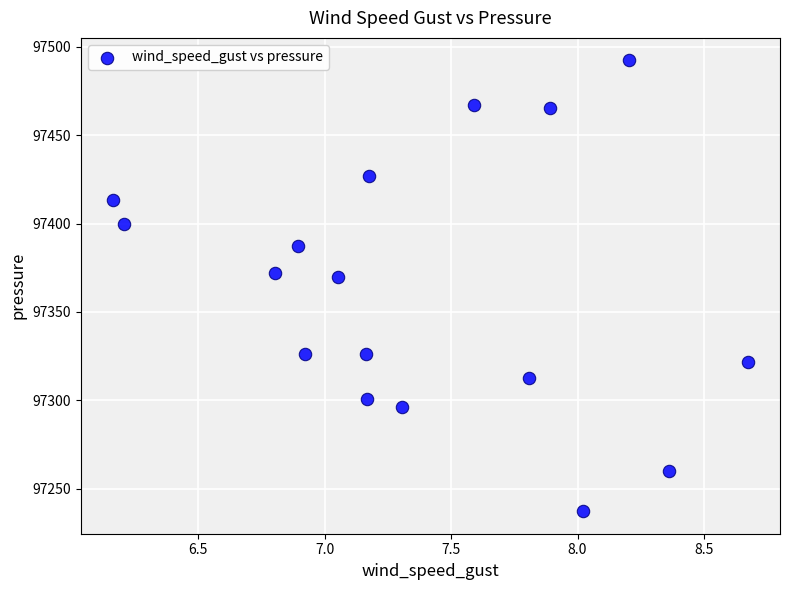

What is the range of Y values (max minus min)?

255.1